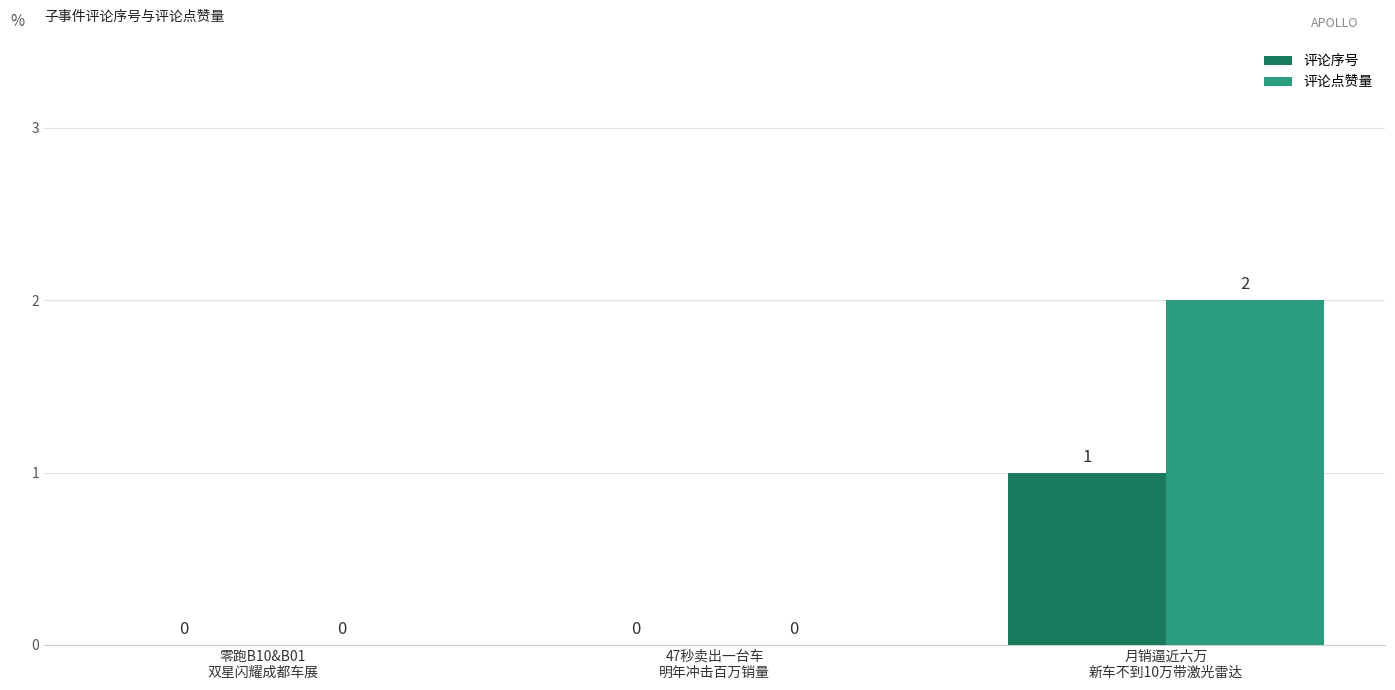

How many 评论序号 values are between 0 and 1?

3